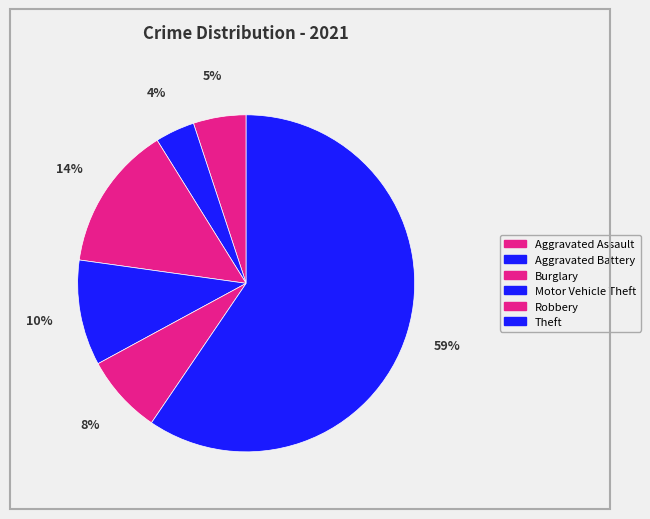

What percentage is the Aggravated Assault slice, to the nearest percent?

5%